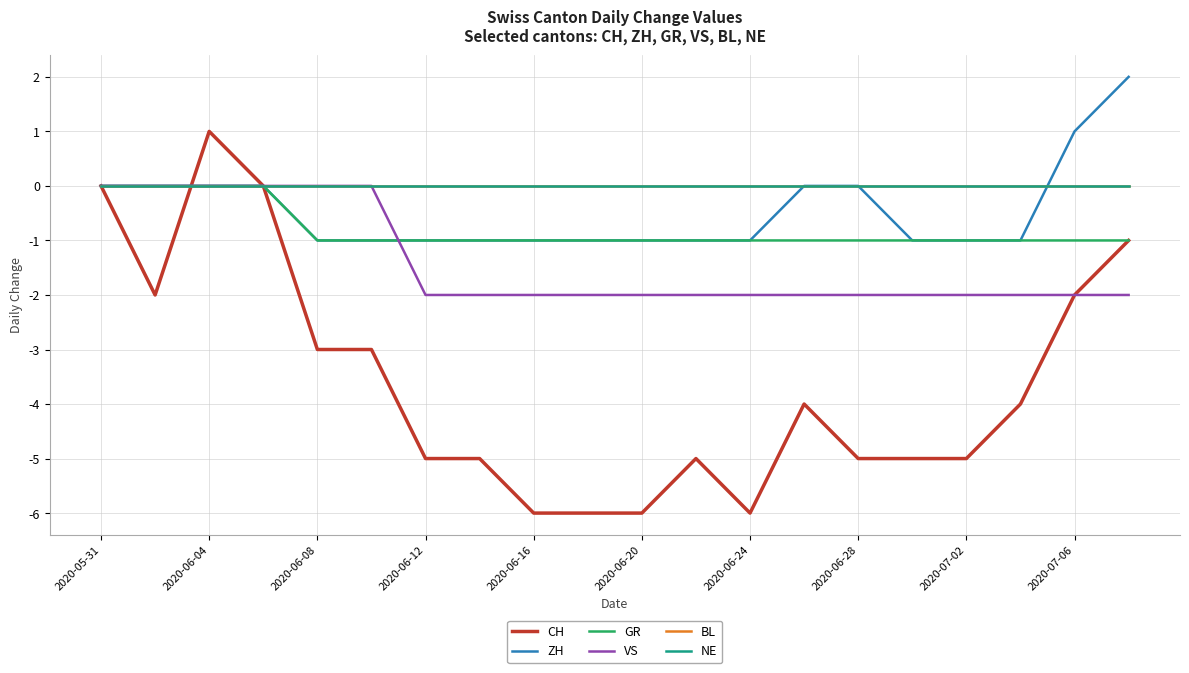

After their last crossing, which series has the higher values: NE or ZH?

ZH